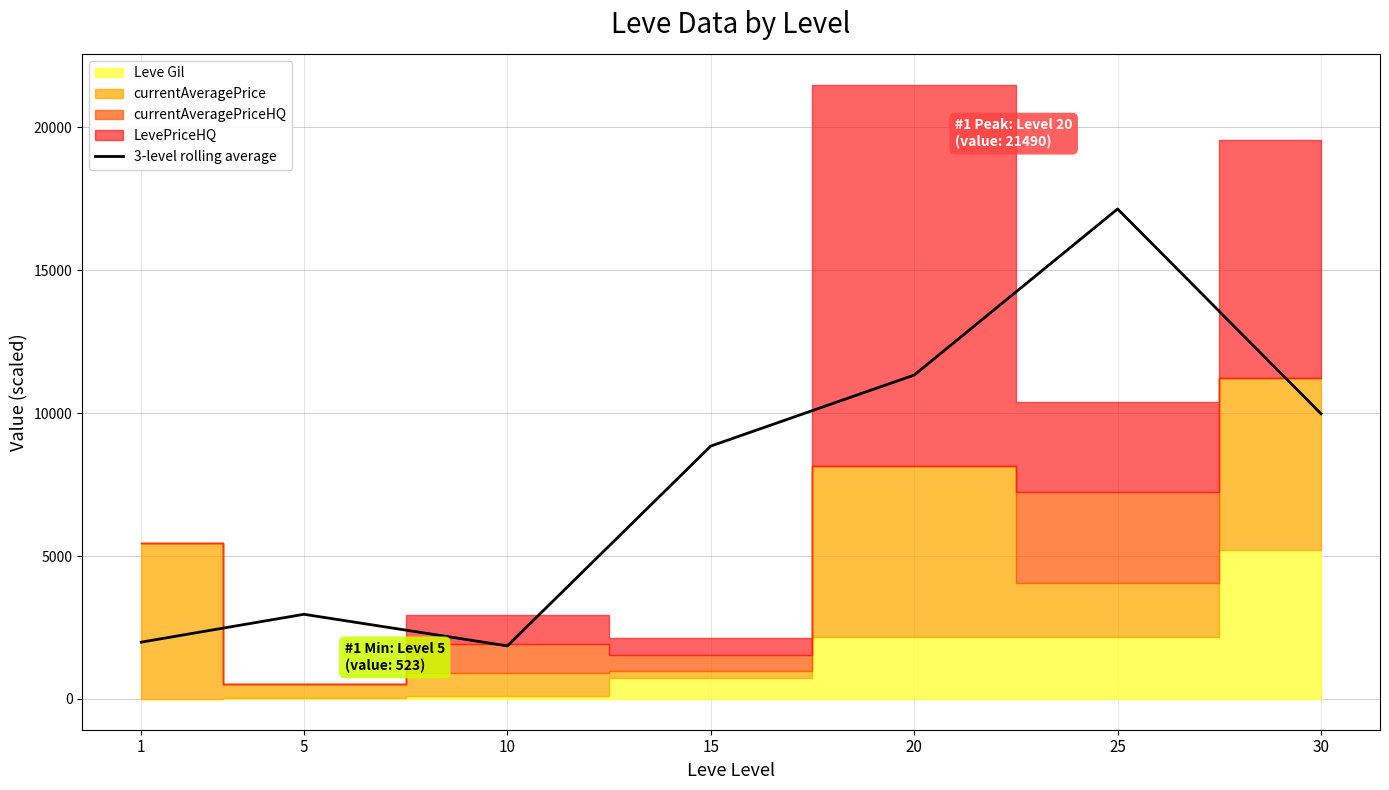

What is the change in value from 15 to 25?

+8293.0